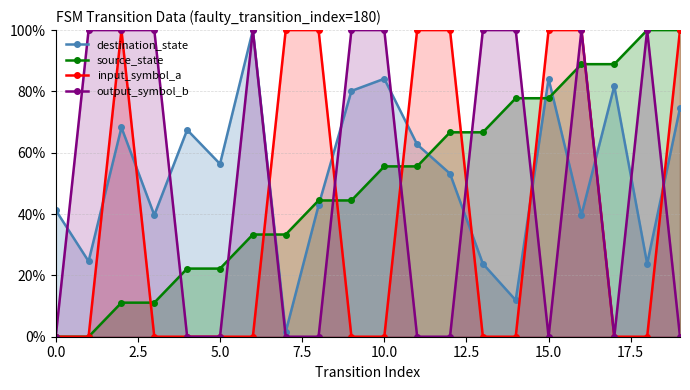

At 13, list the series in order from smallest to largest.

input_symbol_a, destination_state, source_state, output_symbol_b